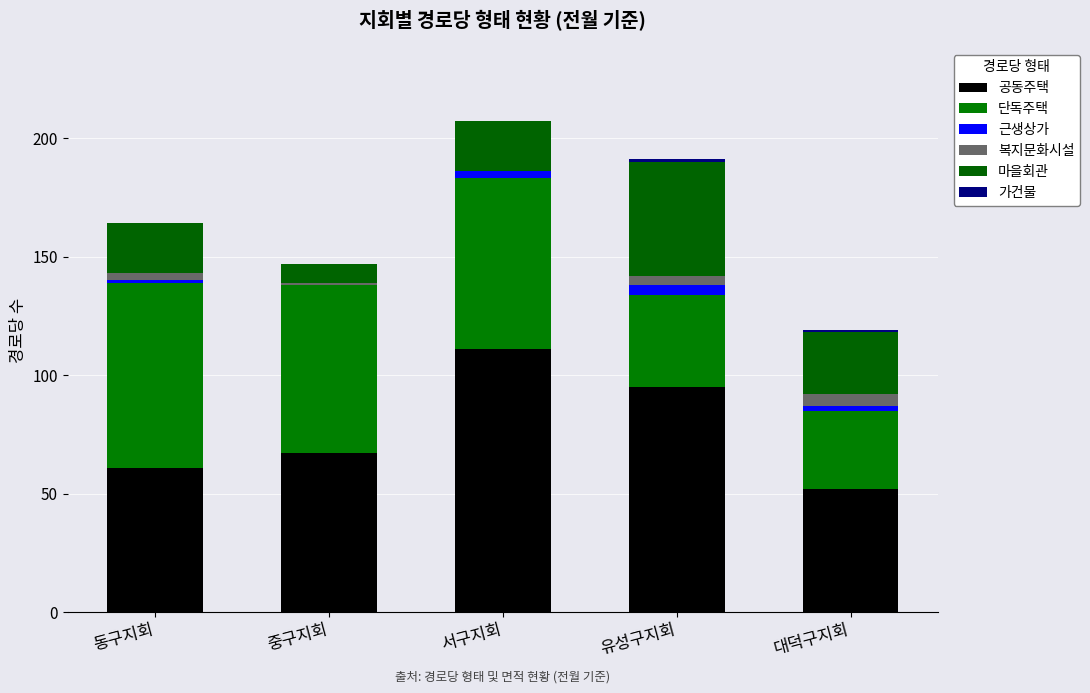

Read the 근생상가 value at 대덕구지회.

2